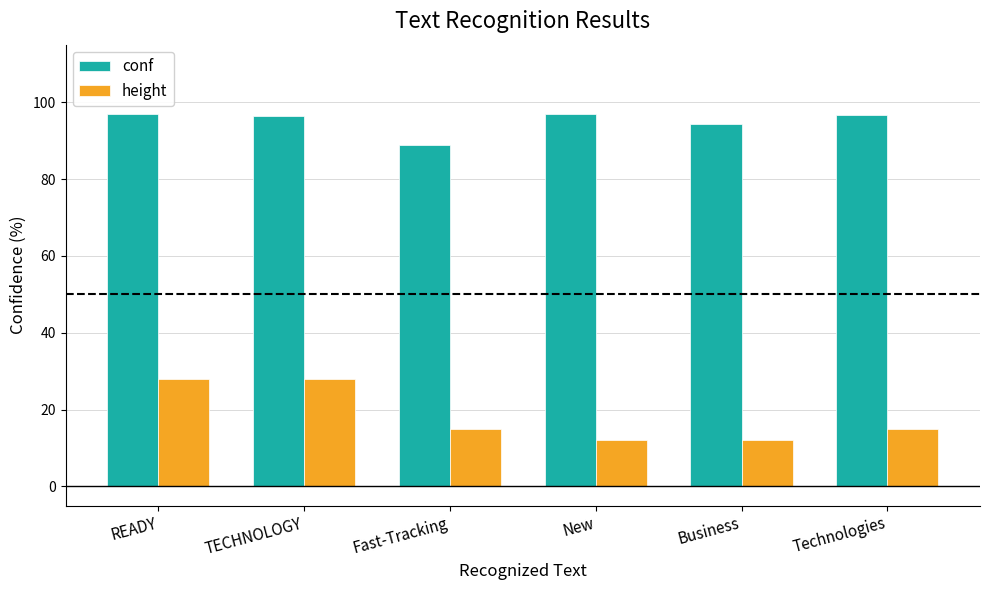

What is the average value of the height series?

18.3